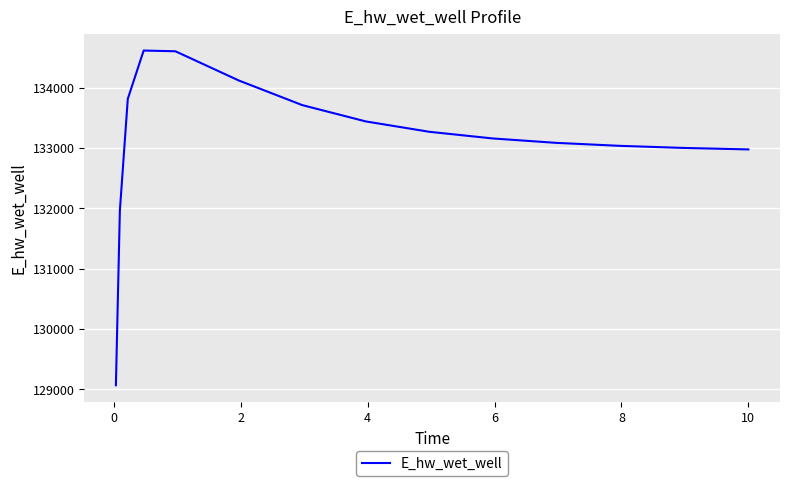

What is the minimum value shown in the chart?

129067.2